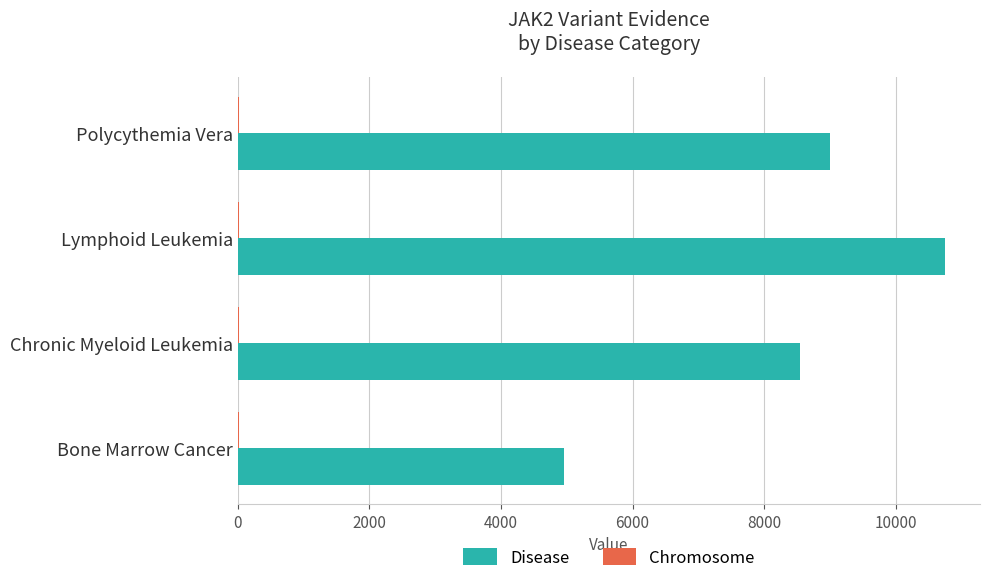

At which label is Disease closest to 7853?

Chronic Myeloid Leukemia